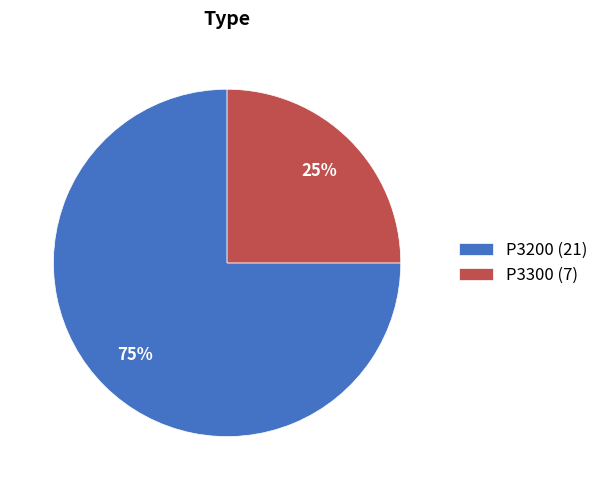

Approximately how many times larger is the value at P3200 compared to P3300?

3.0